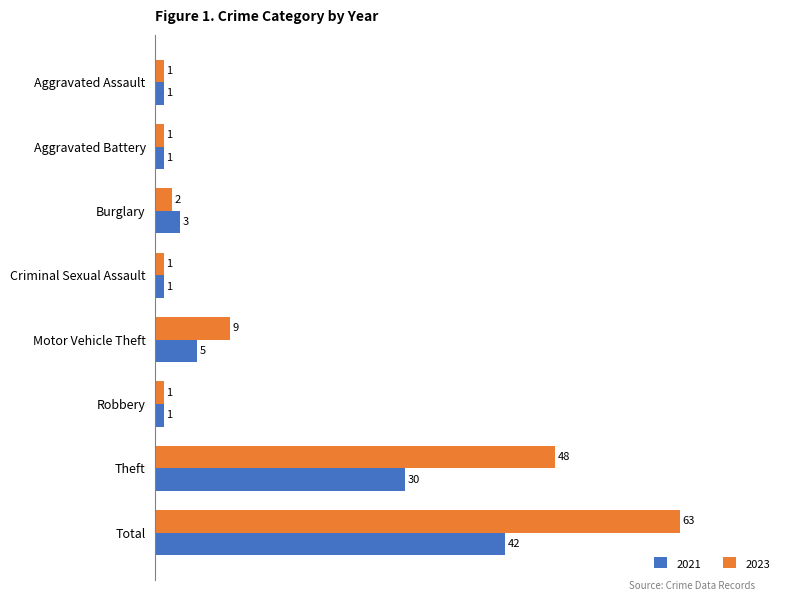

What is the difference between the 2021 values at Theft and Total?

12